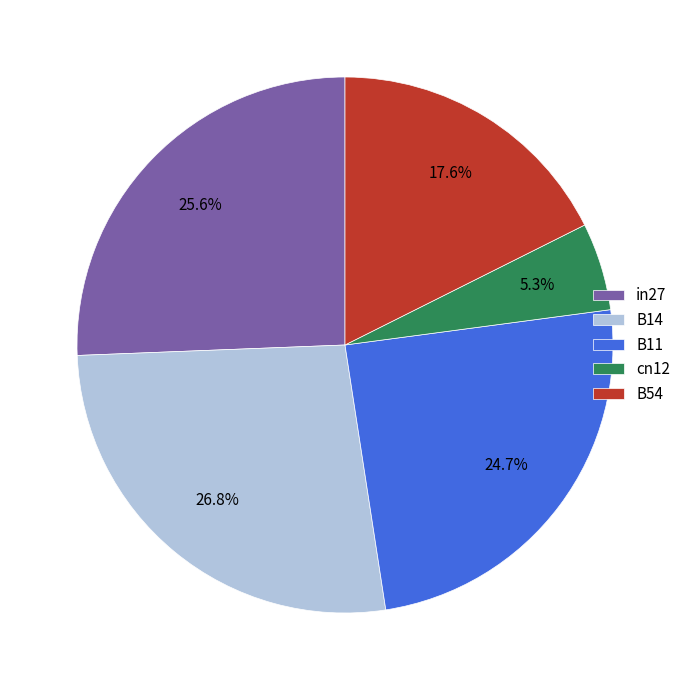

Is there a majority slice in this chart?

No